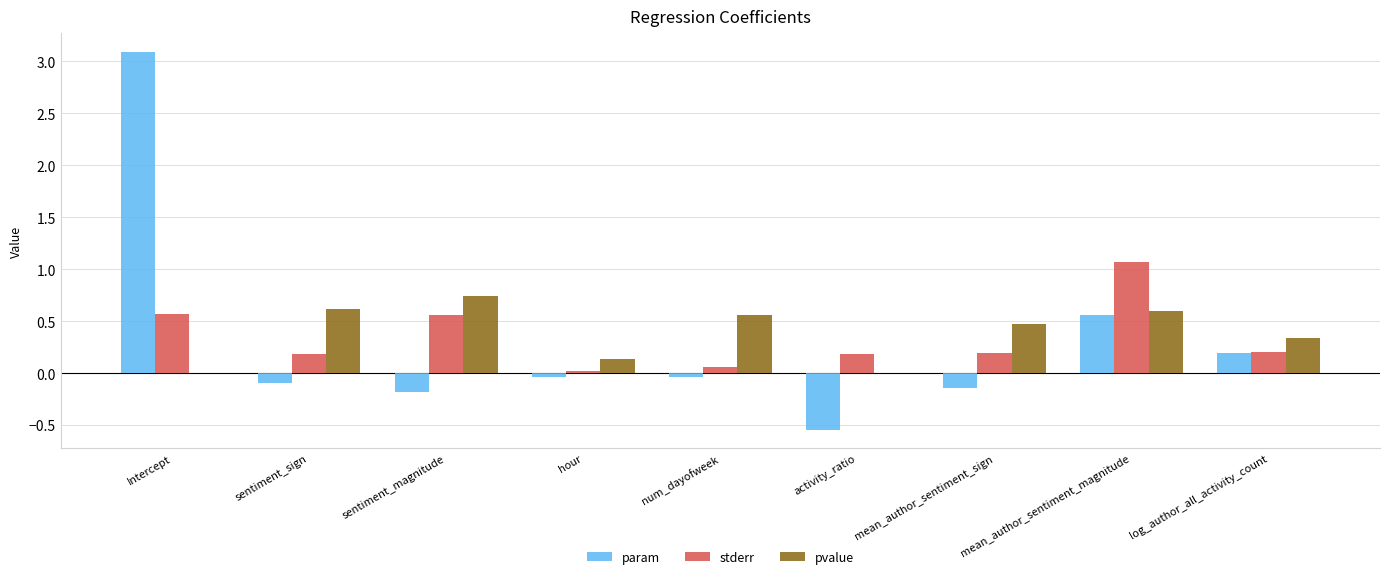

What is the sum of the param values at sentiment_sign and sentiment_magnitude?

-0.3